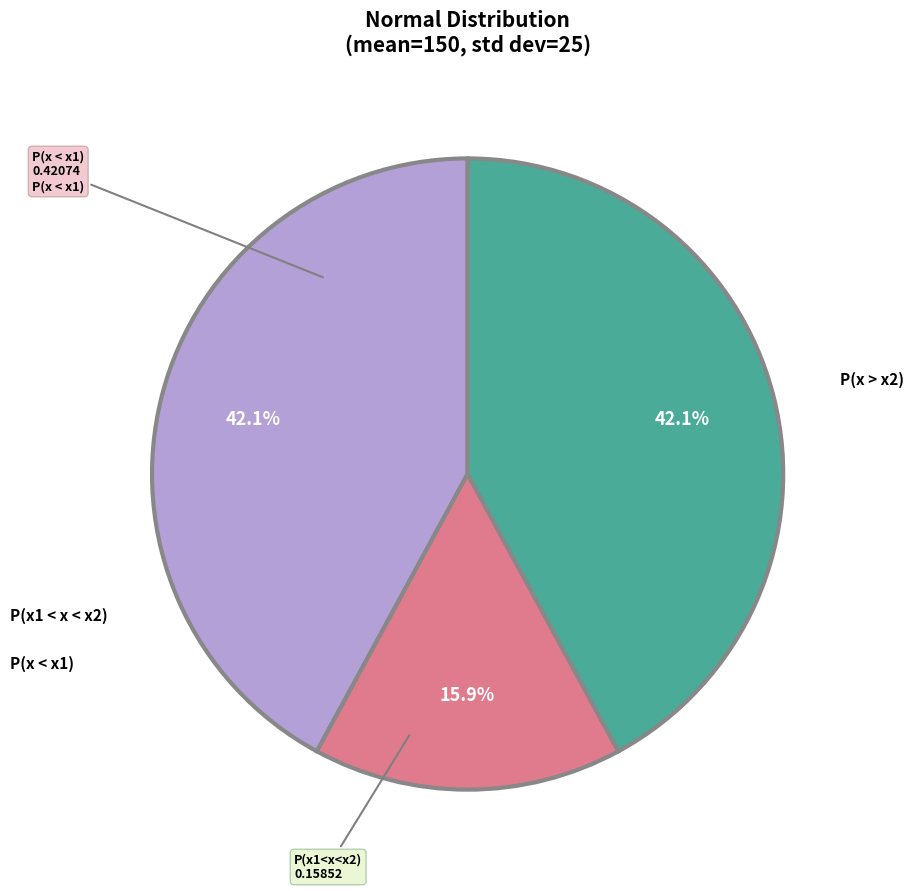

Count the number of slices in the pie.

3